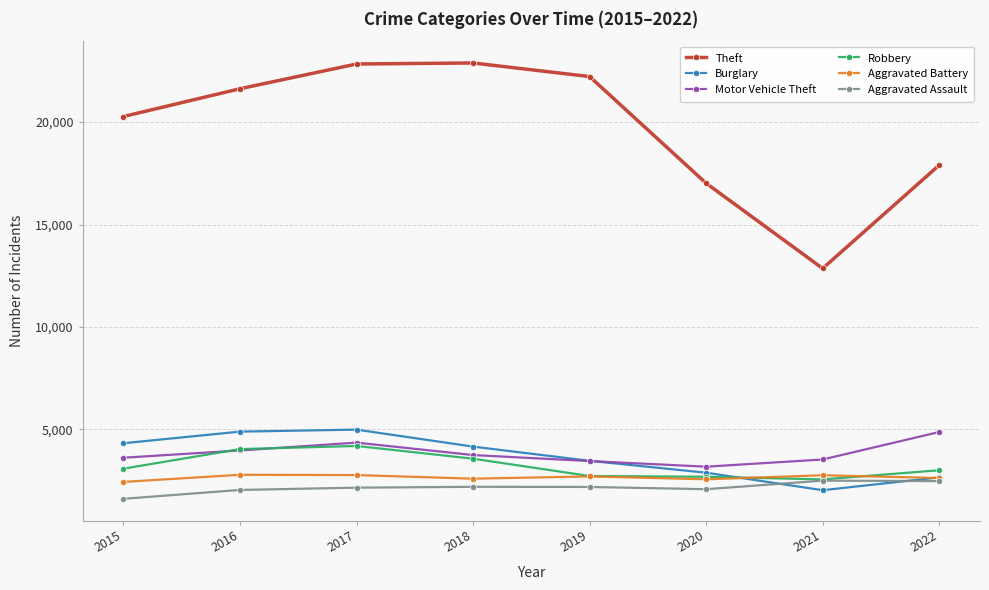

What is the value of the Theft point at the 6th from the left?

17017